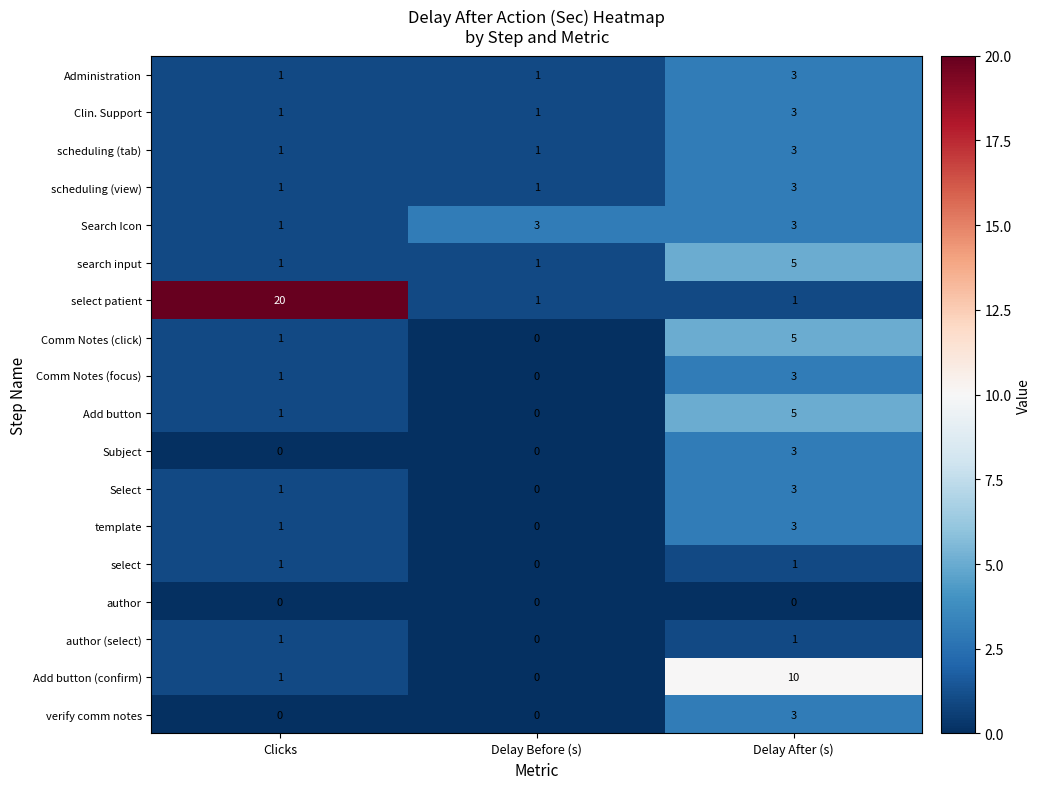

Which series has the largest total across all categories?

select patient